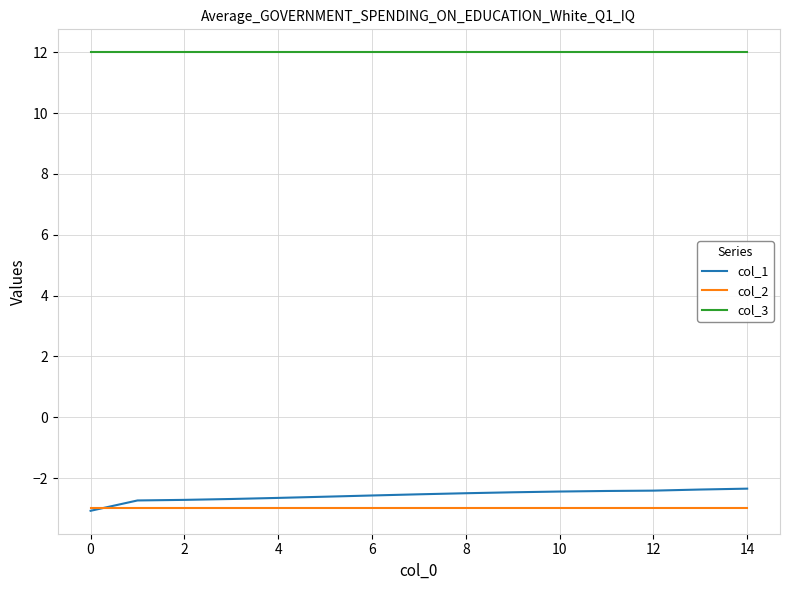

True or false: col_3 and col_2 intersect in this chart.

False